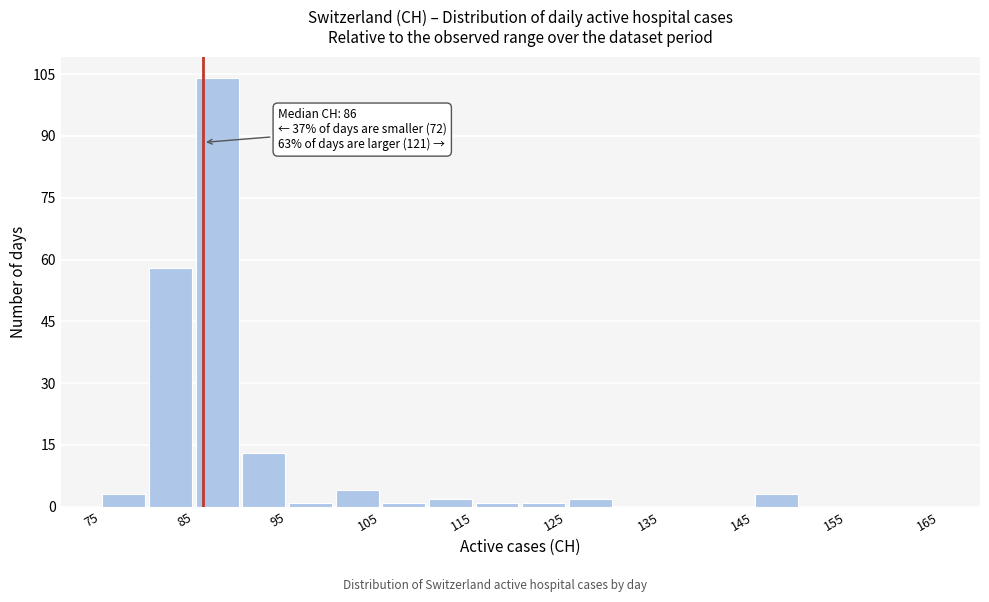

Which range on the x-axis has the tallest bar?

85 to 90